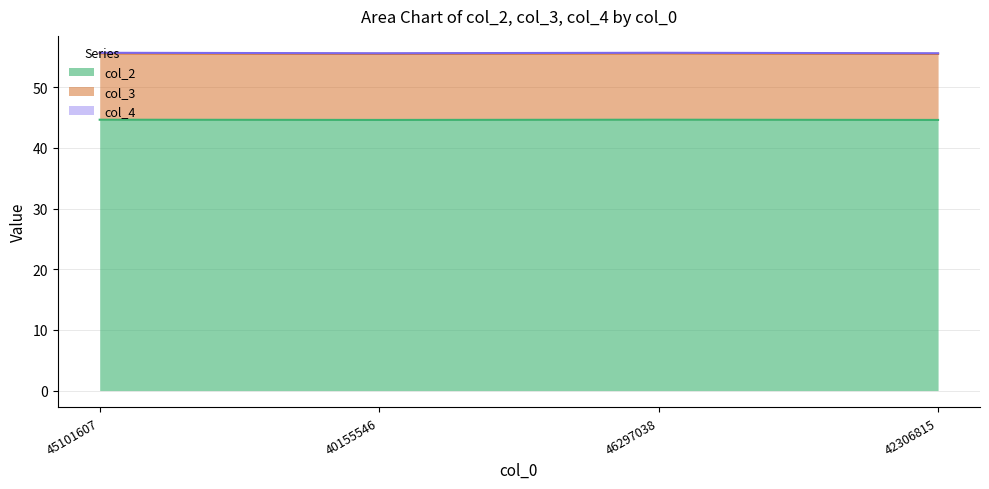

In col_2, how many points are higher than both neighbors (excluding endpoints)?

1